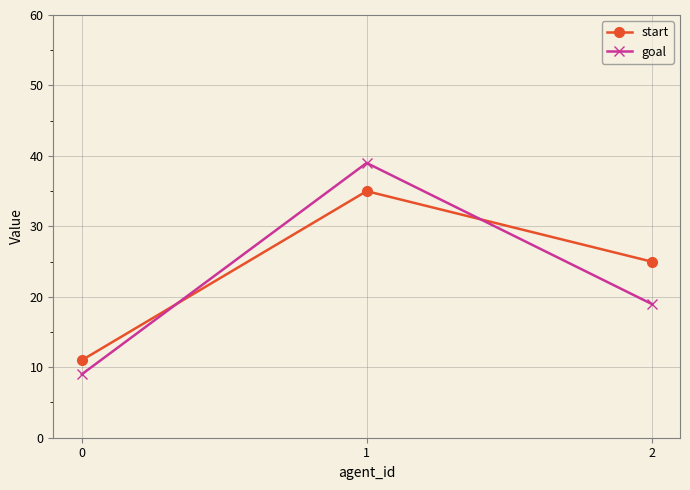

The start series shows 35 at 1. True or false?

True